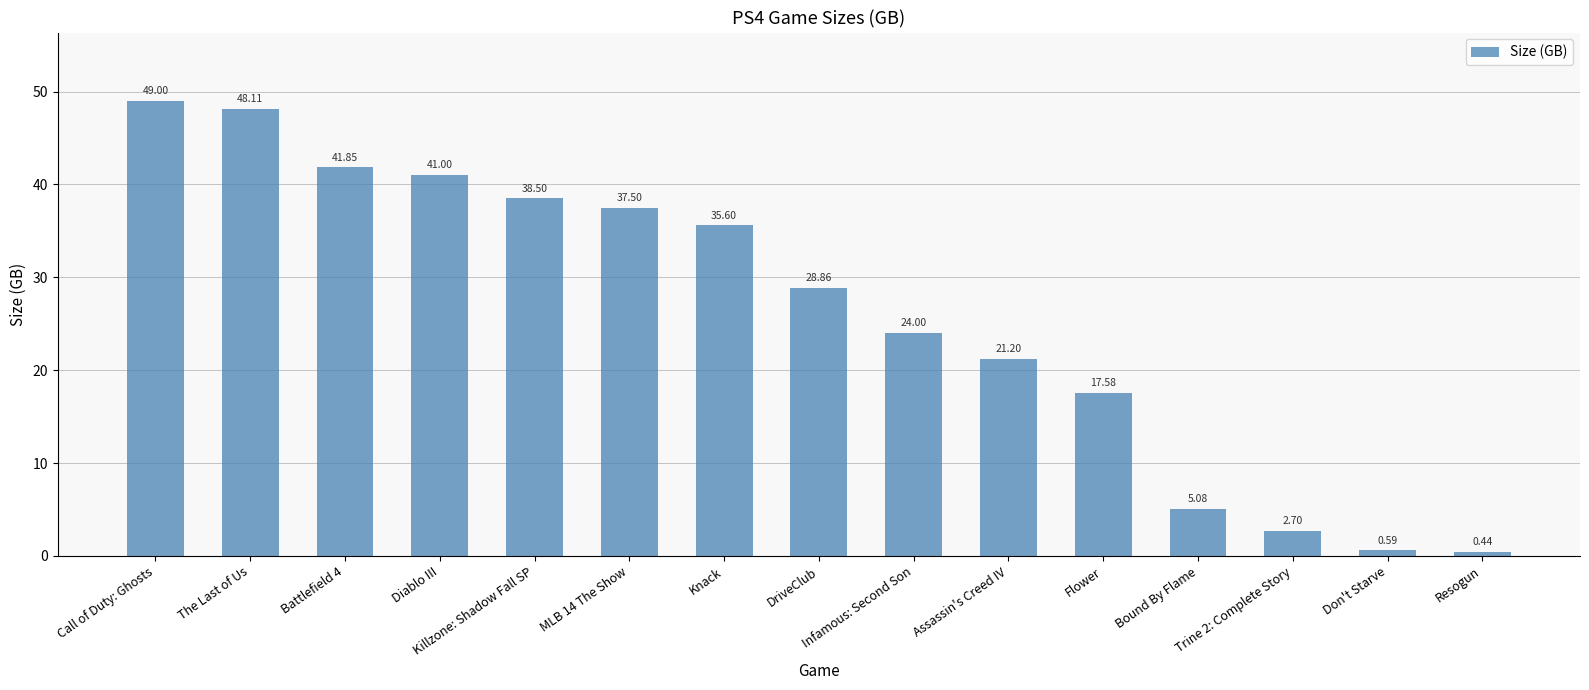

What is the difference between the values at MLB 14 The Show and The Last of Us?

10.6